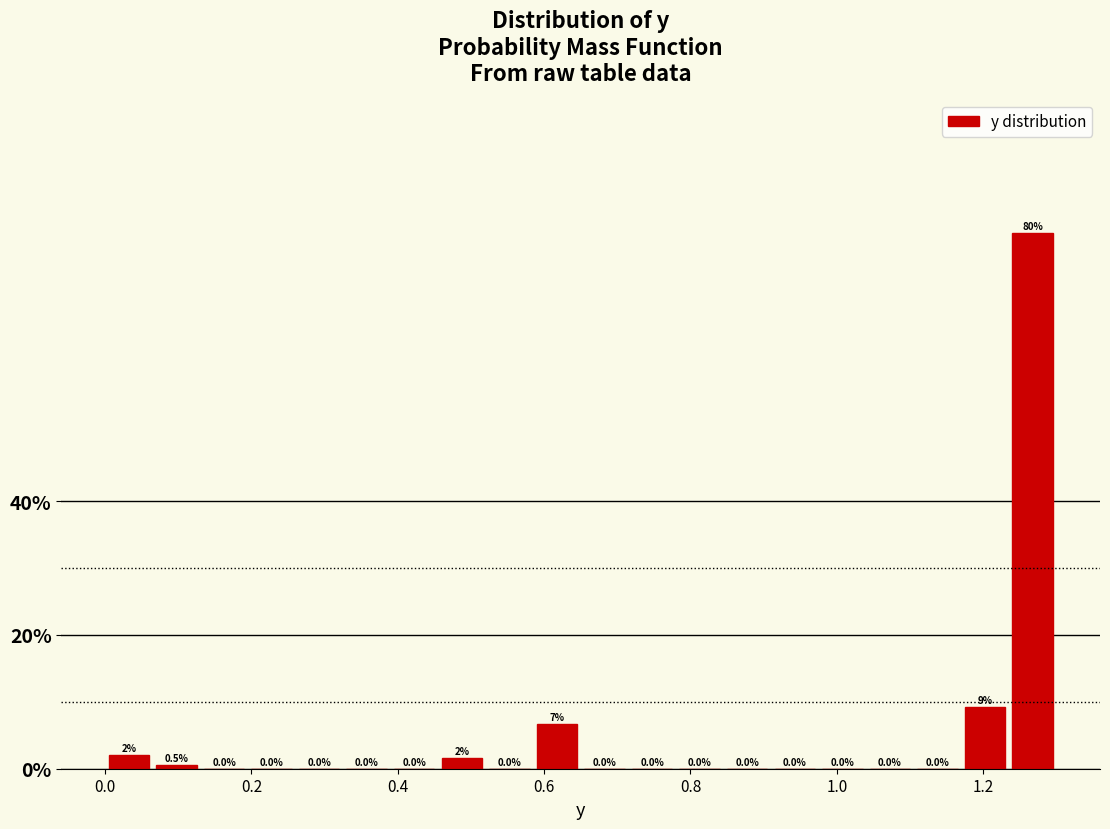

Around what value on the x-axis is the tallest bar? Give the approximate position of its centre, as read against the axis.

1.26